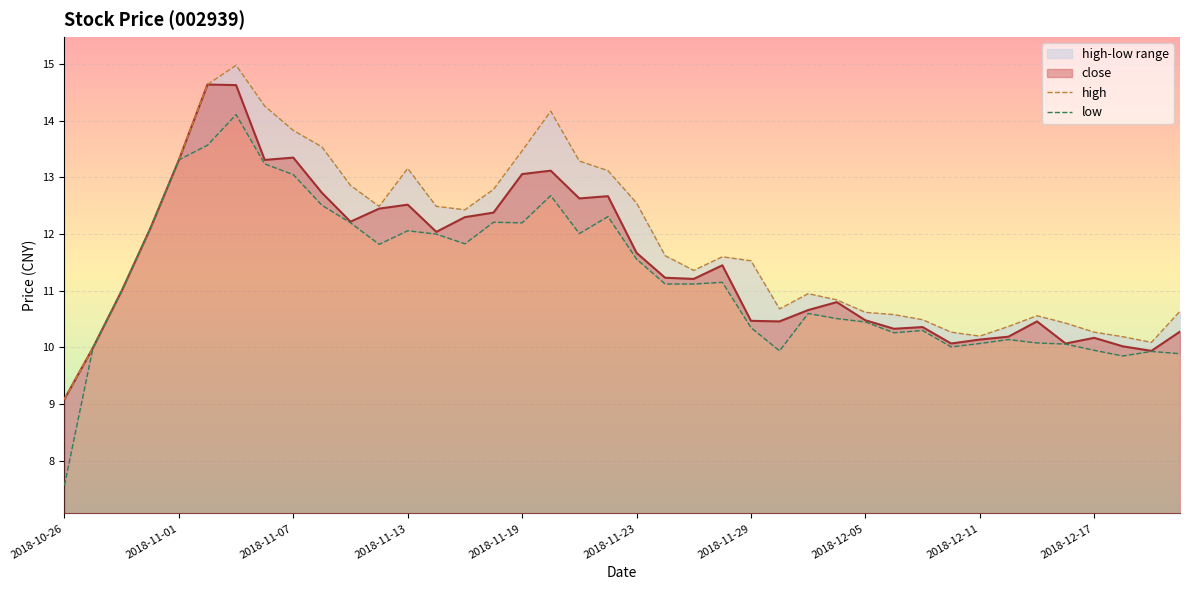

Rank the series at 2018-10-26 from lowest to highest value.

low, close, high